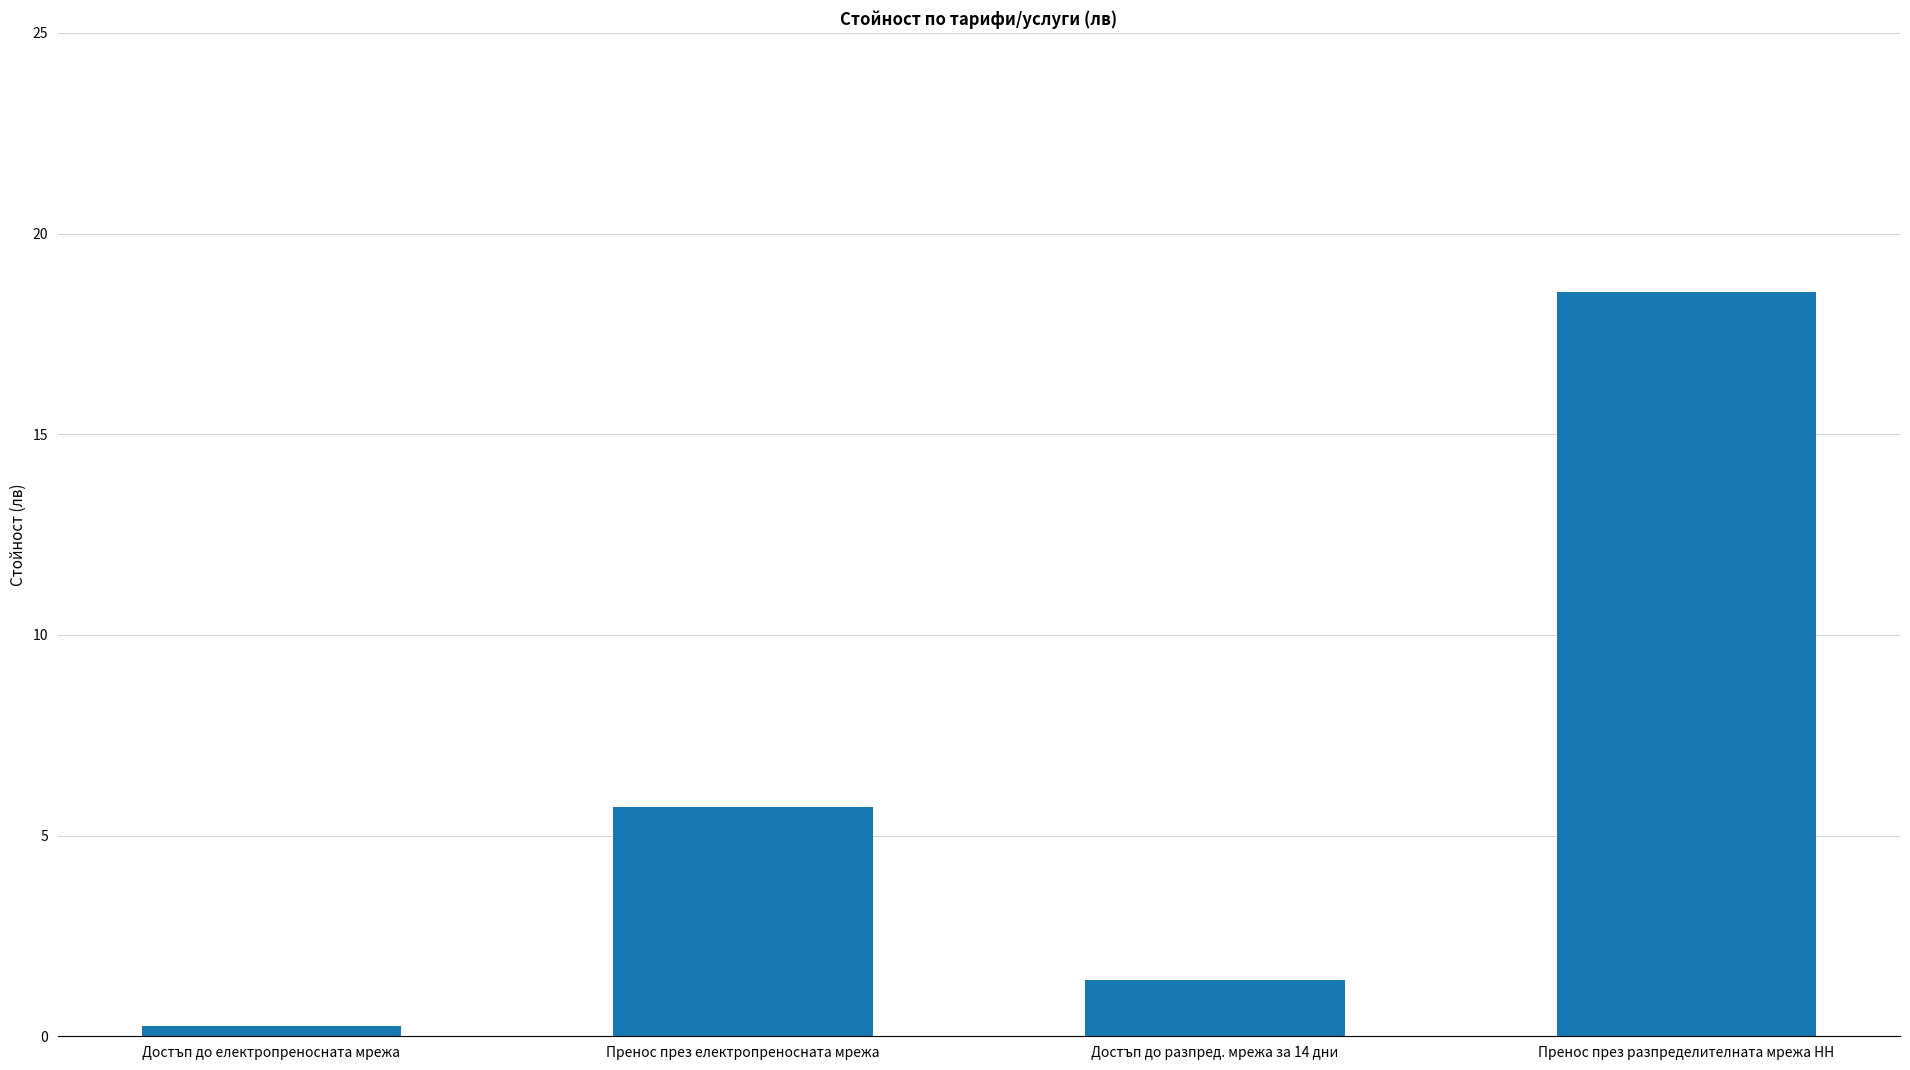

What is the label of the 4th bar from the right?

Достъп до електропреносната мрежа